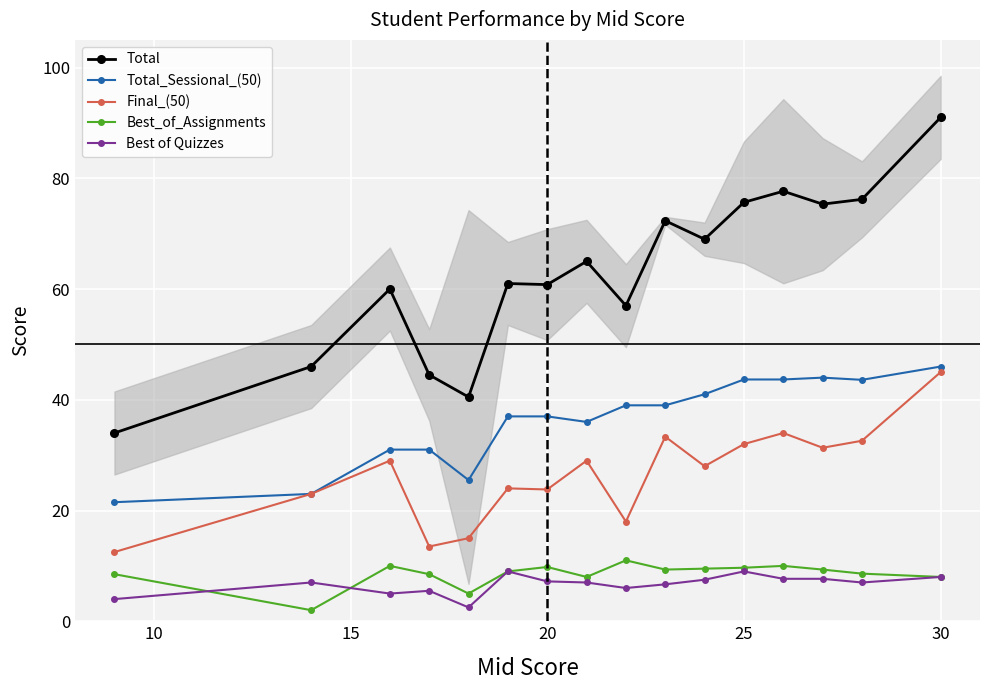

What is the maximum value for Final_(50)?

45.0